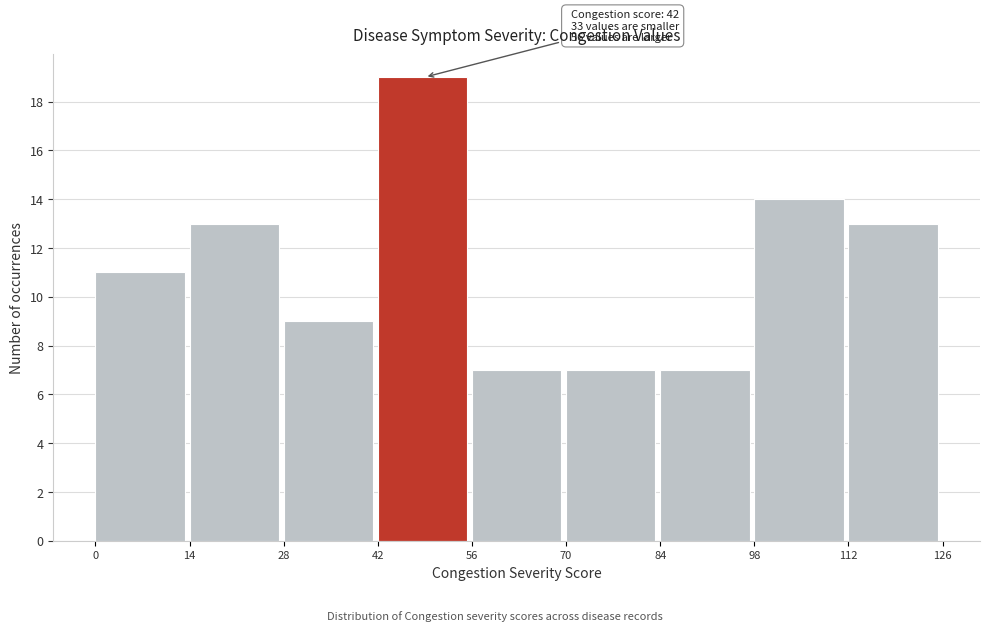

Which range on the x-axis has the tallest bar?

42 to 56